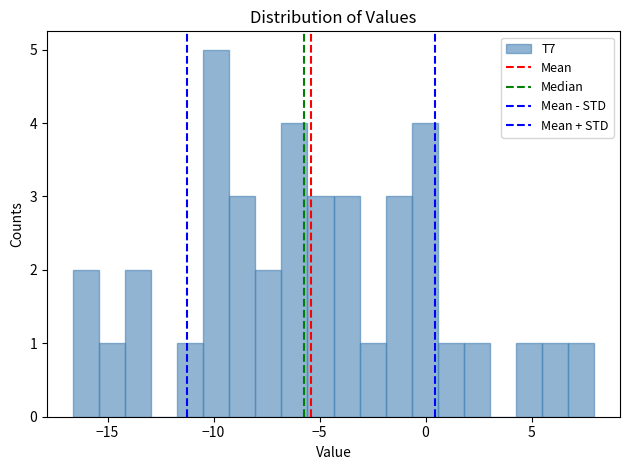

Around what value on the x-axis is the tallest bar? Give the approximate position of its centre, as read against the axis.

-10.0